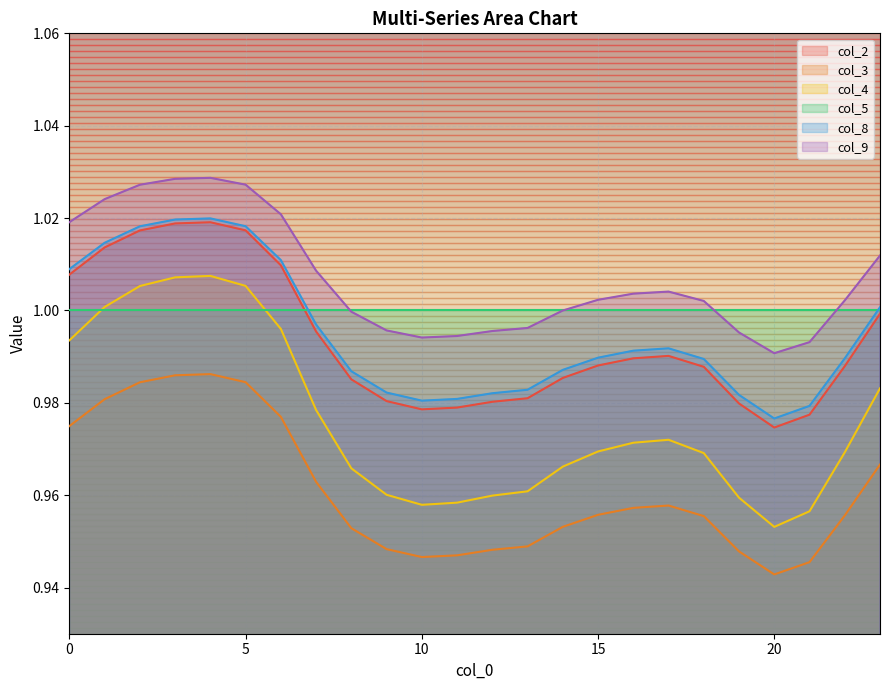

What are all the series names shown in the legend?

col_2, col_3, col_4, col_5, col_8, col_9